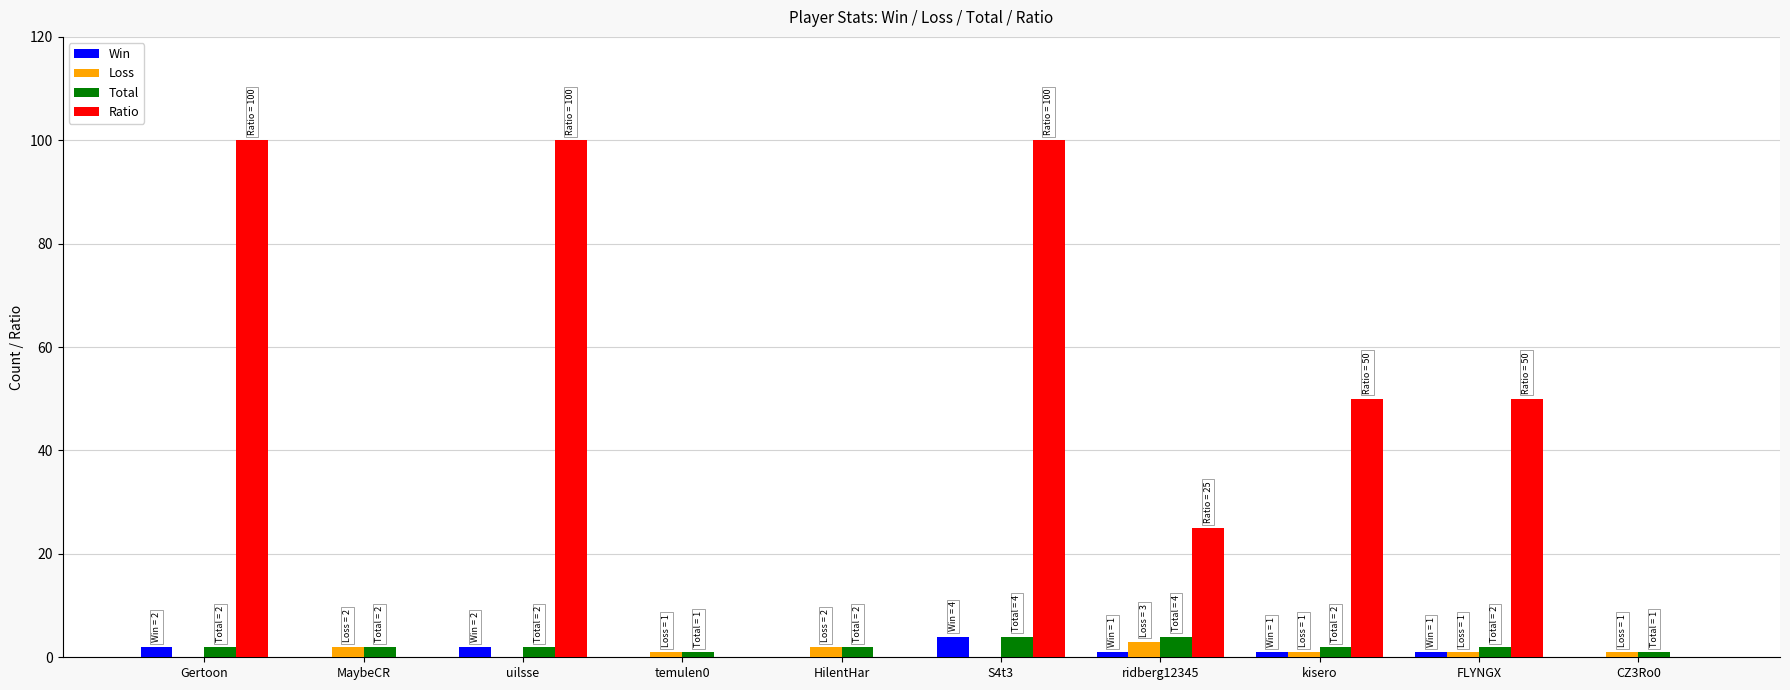

Is it true that Win equals 2 at Gertoon?

True